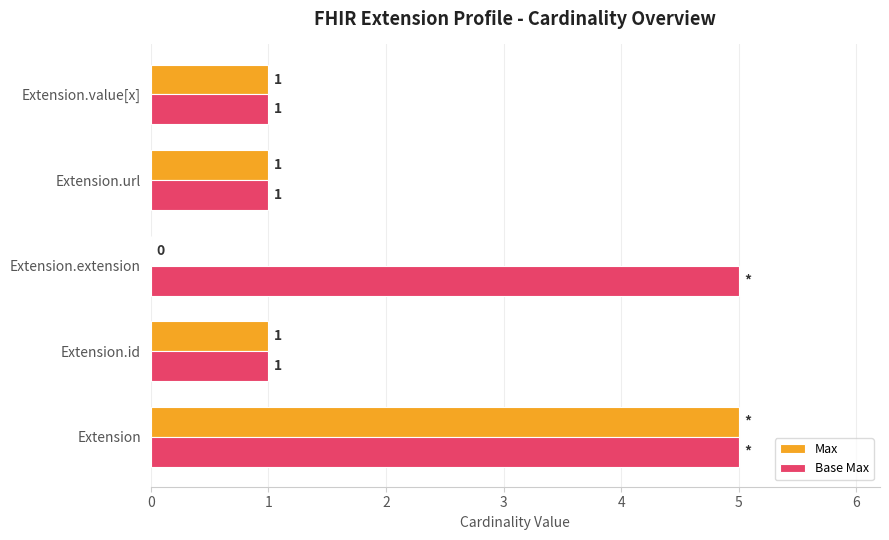

What value does the Base Max series have at Extension.extension?

5